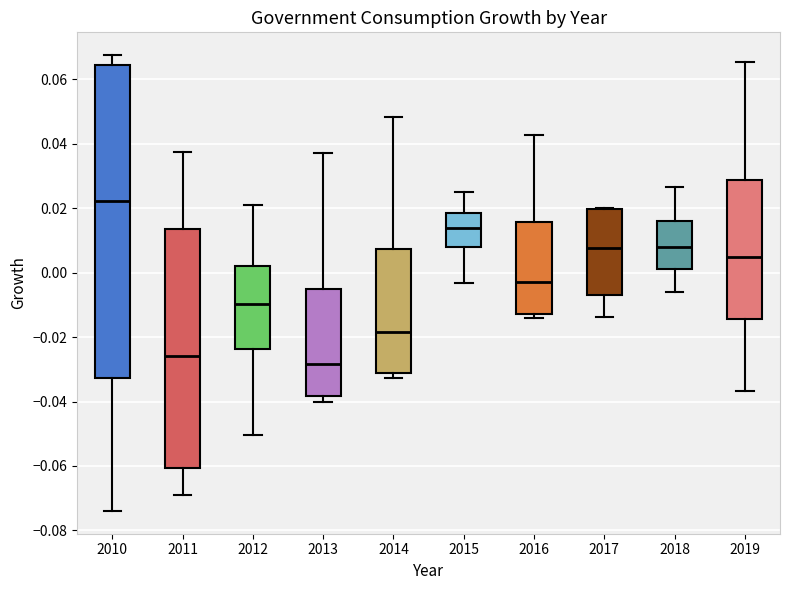

Which box is the tallest, from its lower edge to its upper edge?

2010